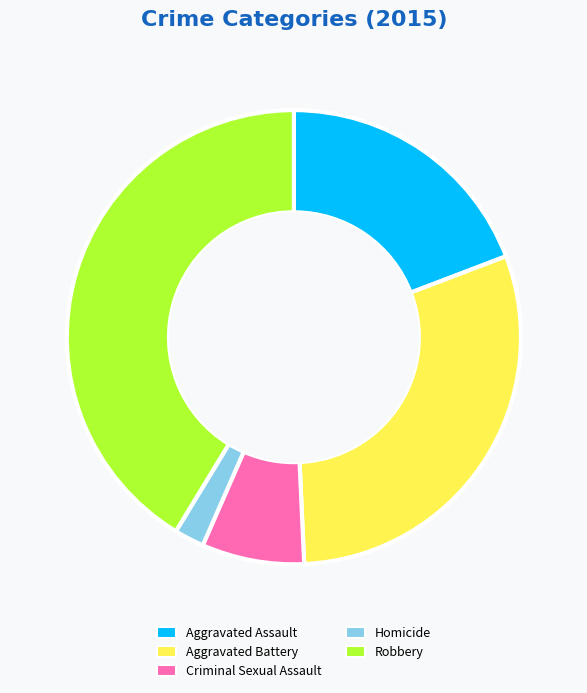

The Aggravated Battery slice represents 30% of the pie. True or false?

True